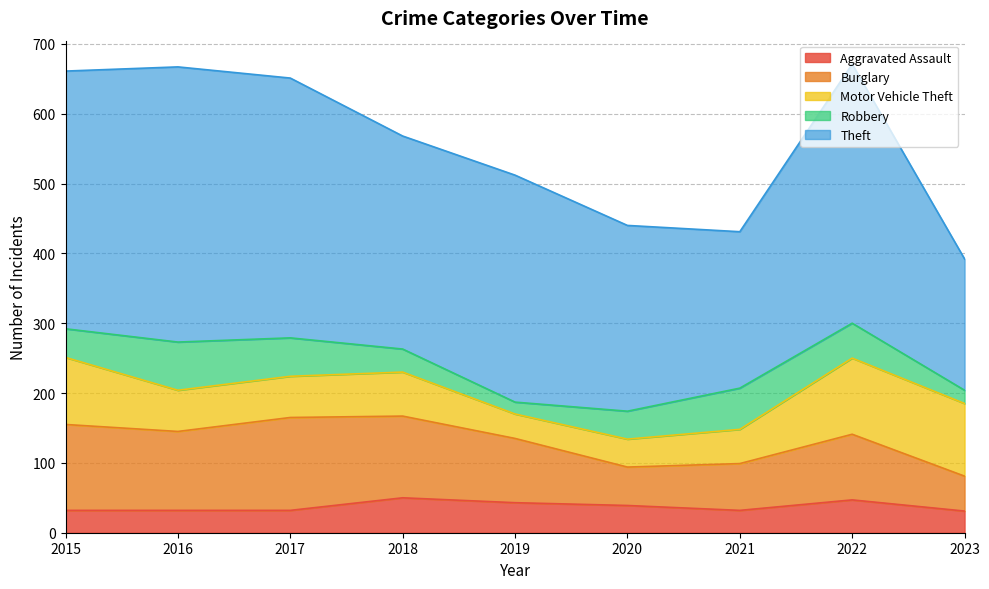

What is the sum of all Aggravated Assault values?

338